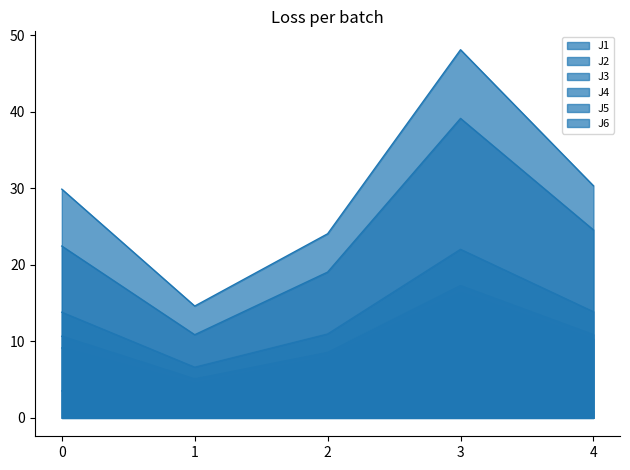

True or false: J5 and J3 intersect in this chart.

False